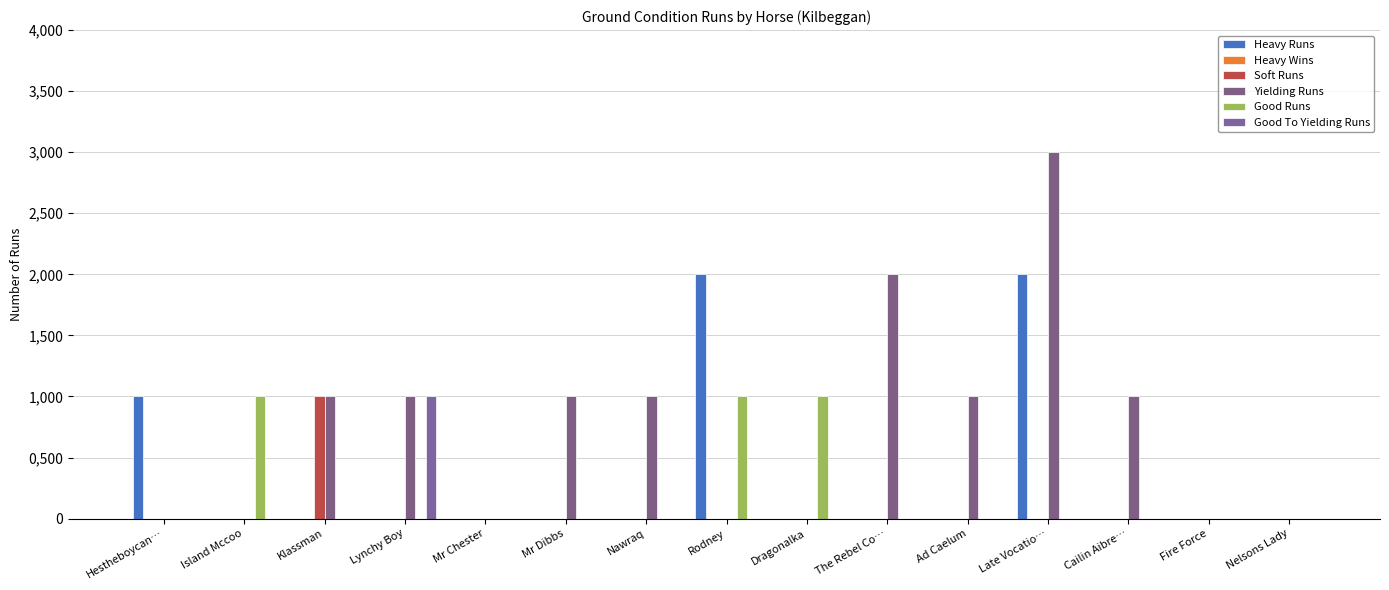

What is the label of the 15th bar from the left?

Nelsons Lady